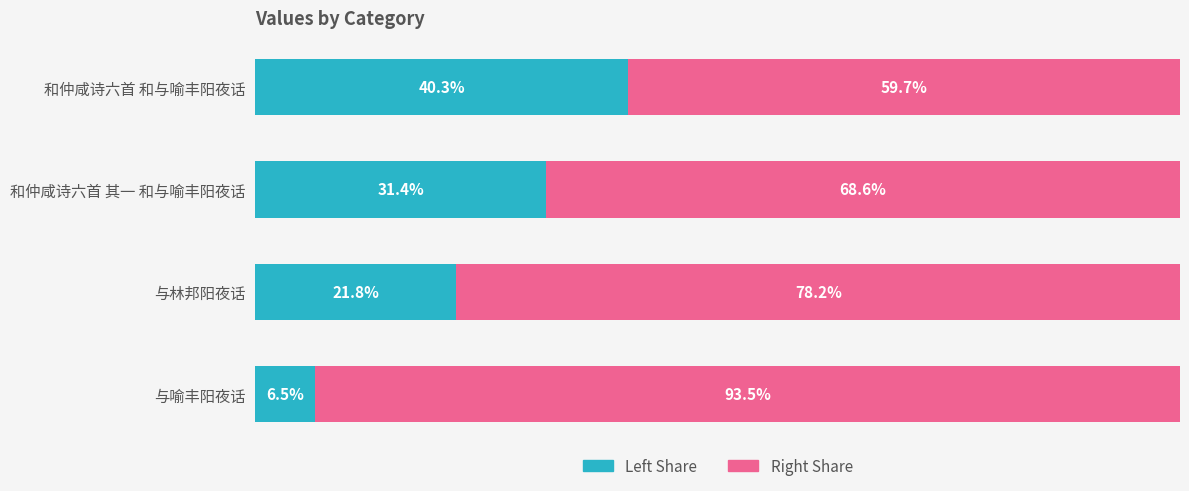

What is the value of the col_0 (left) bar at the 3rd from the left?

21.8